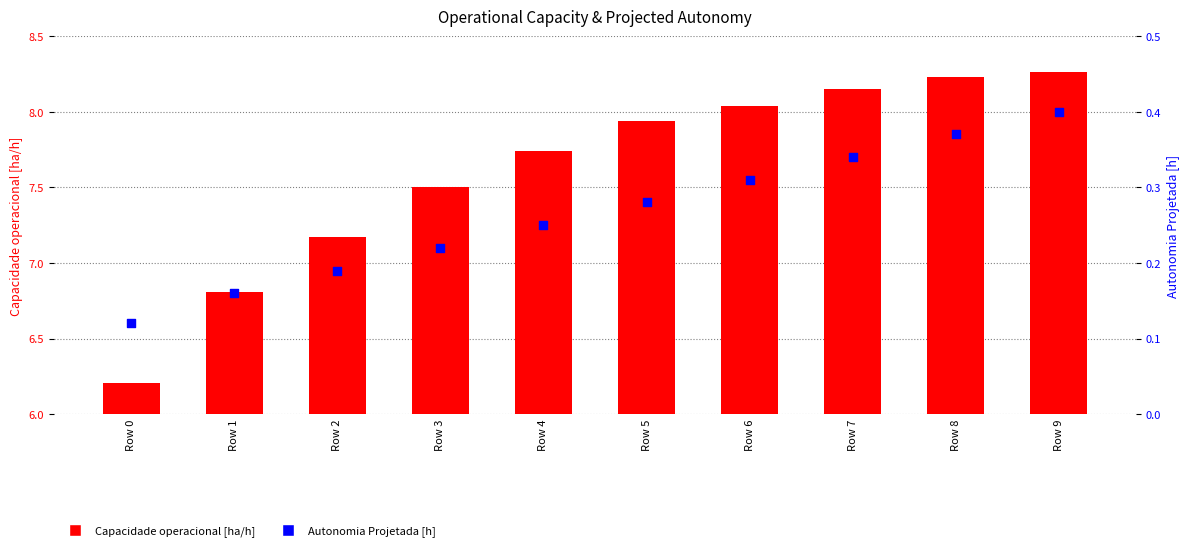

At how many categories does at least one series exceed 3?

10